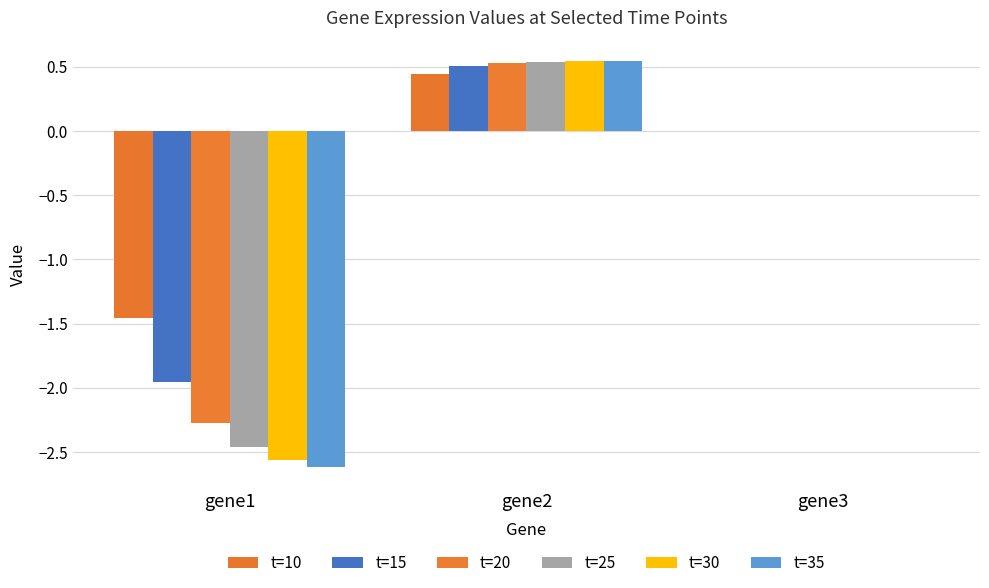

Which has a higher value, gene1 or gene3?

gene3